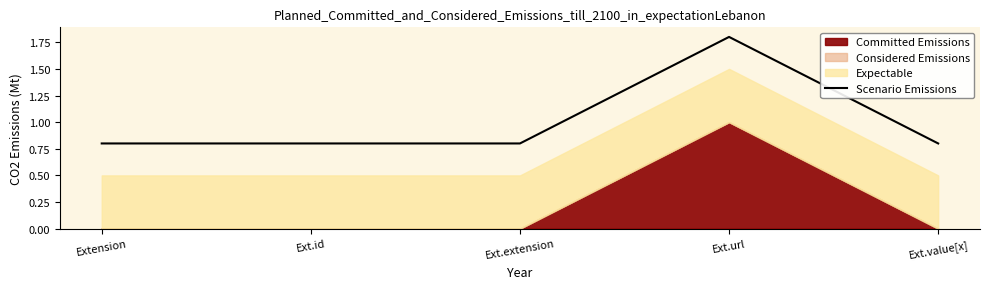

True or false: there are more than 1 points higher than both neighbors.

False